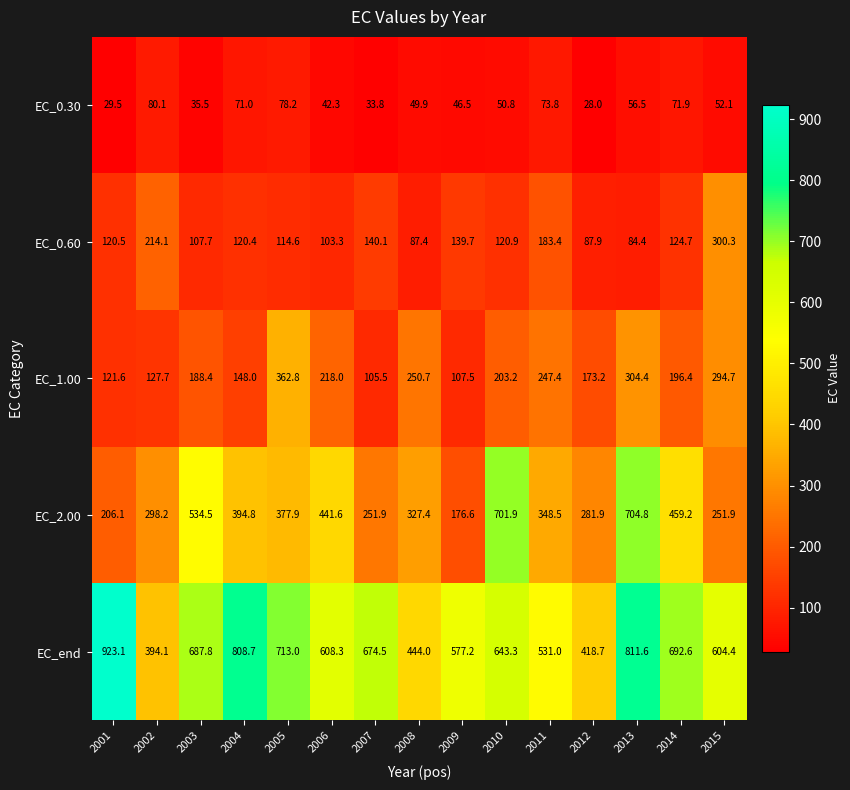

Which series has the largest total across all categories?

EC_end